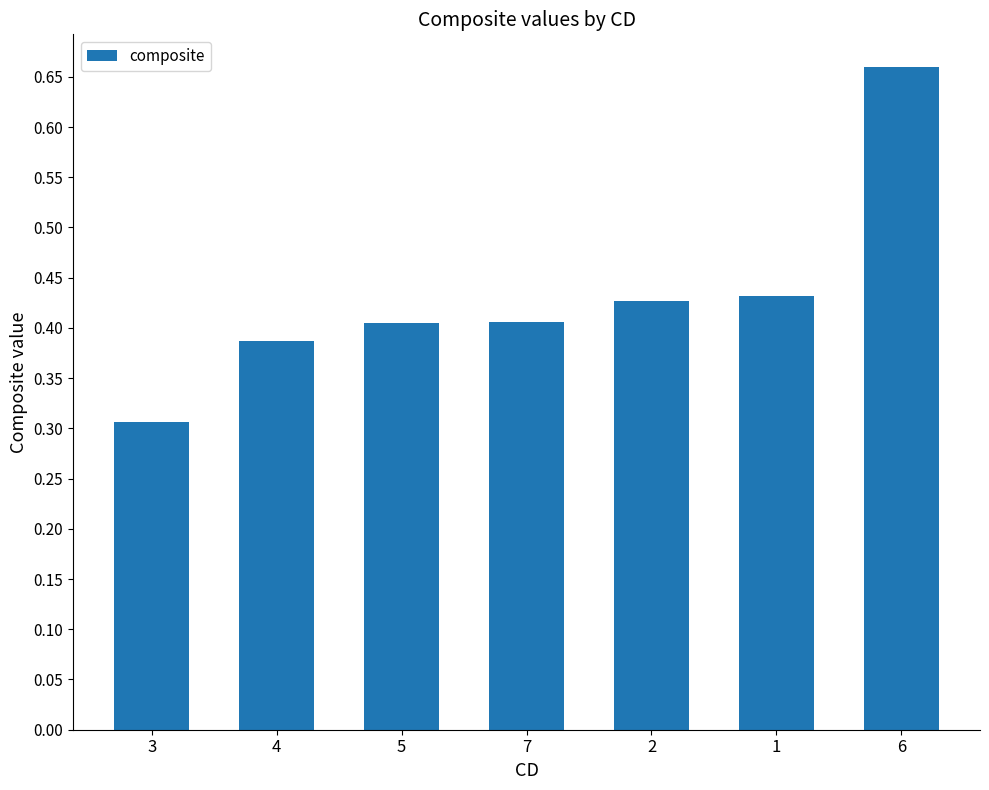

How many values are between 0 and 1?

7